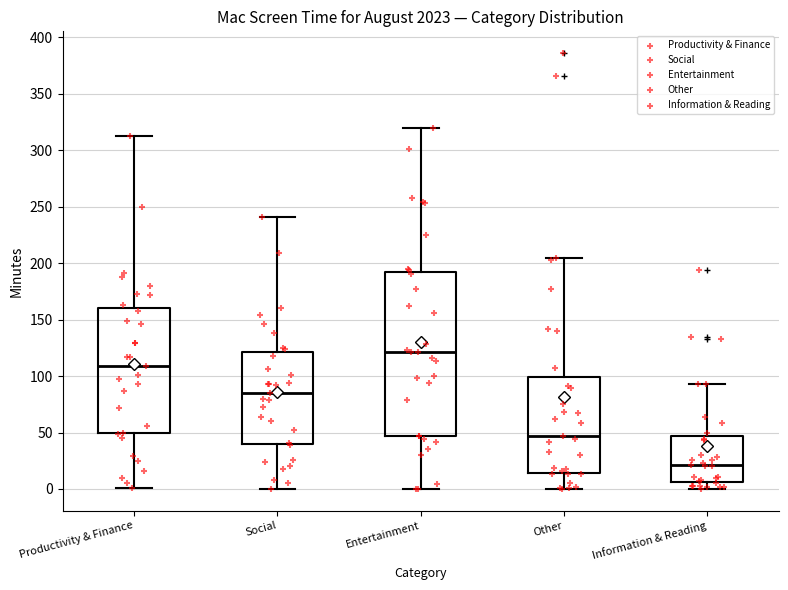

Which box is the tallest, from its lower edge to its upper edge?

Entertainment